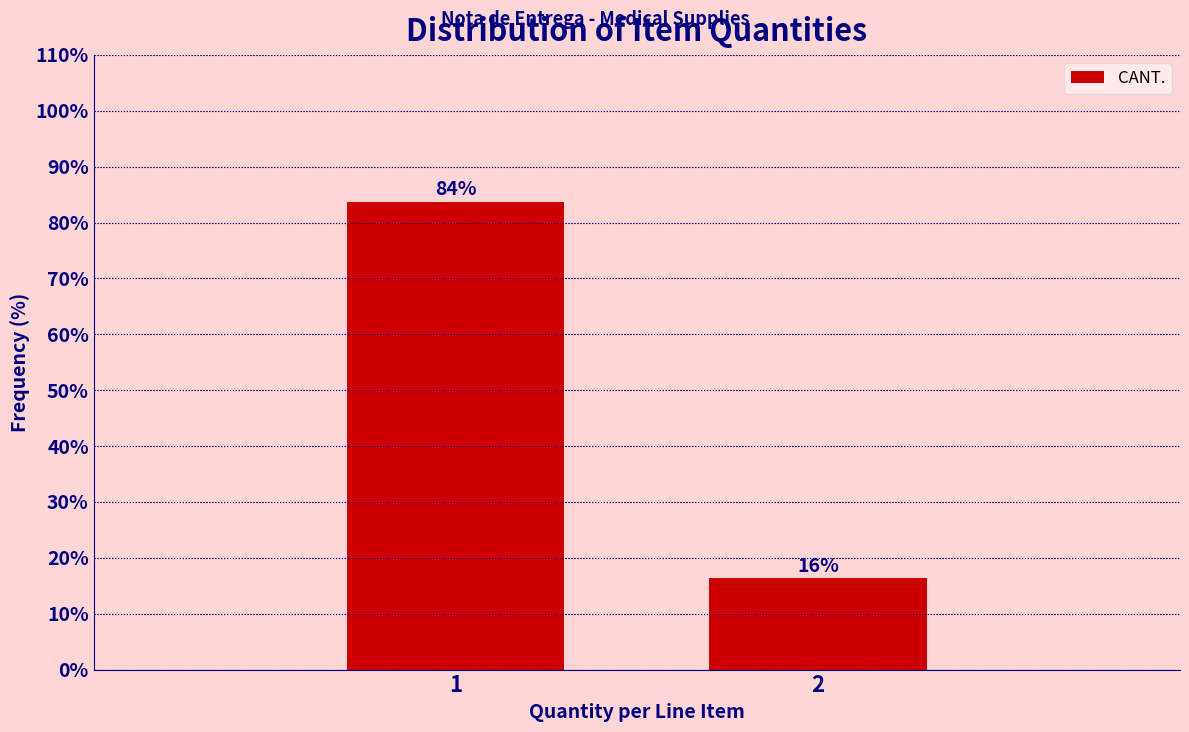

What is the sum of all values?

100.0